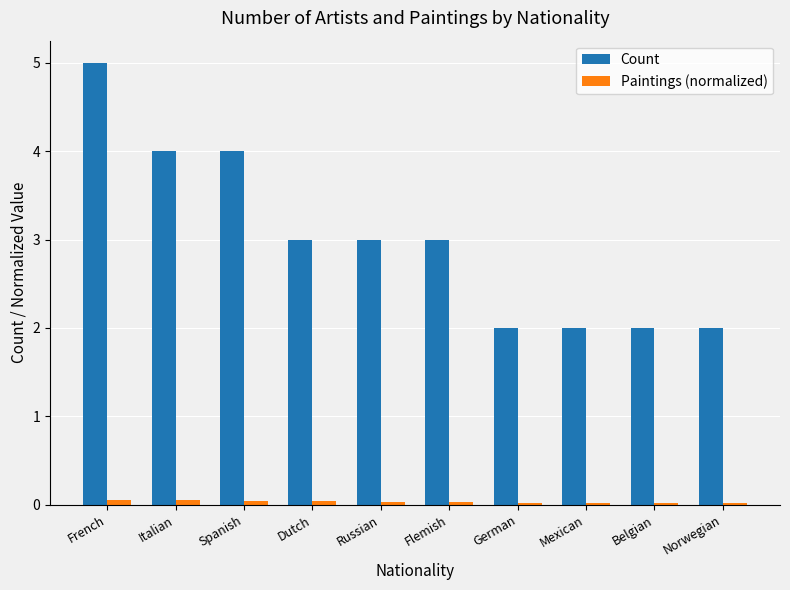

What is the sum of all Paintings (normalized) values?

0.3